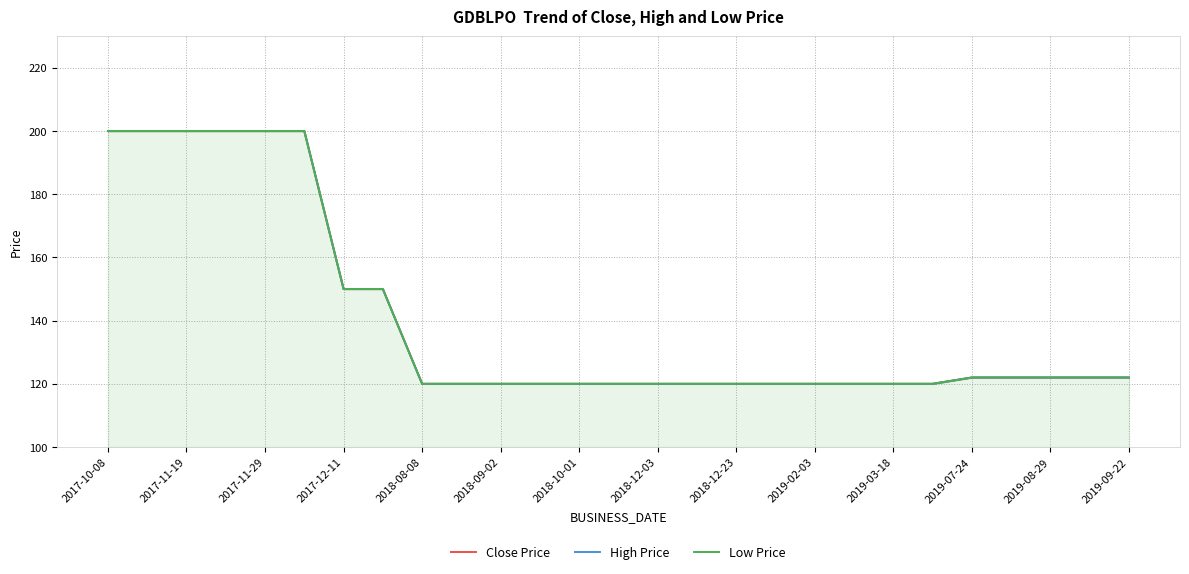

Which series has the largest range (max minus min)?

Close Price